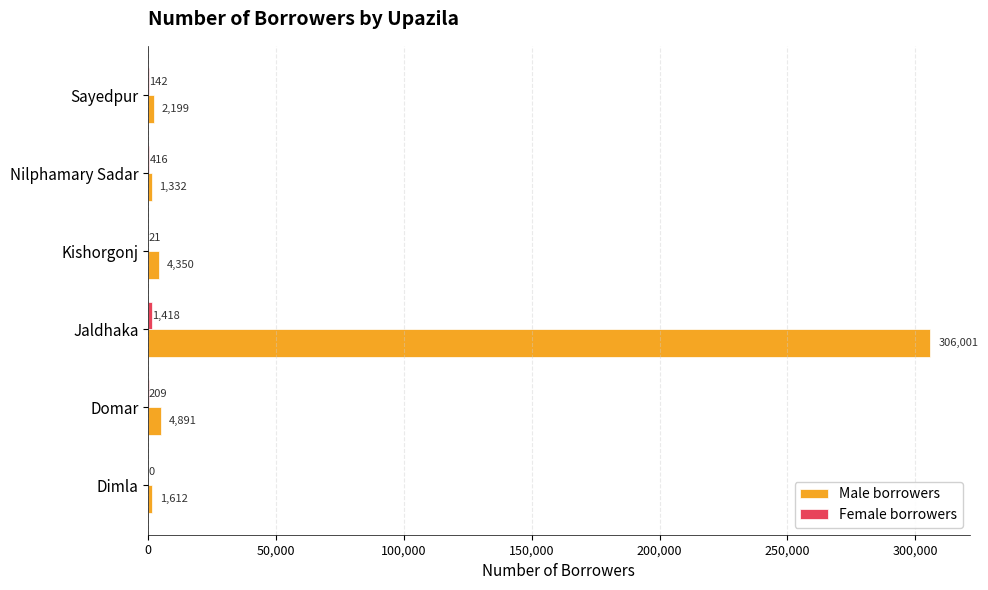

At which label does Male borrowers reach its peak?

Jaldhaka